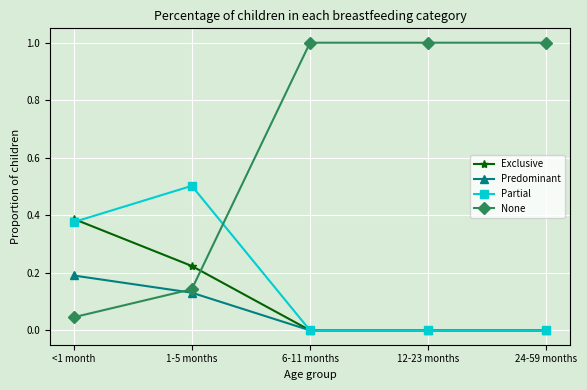

What is the greatest value displayed?

1.0